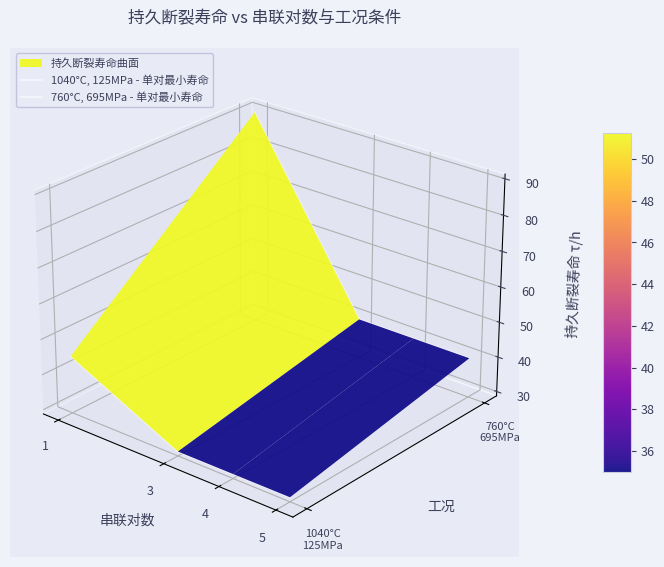

Count the number of categories in the chart.

4